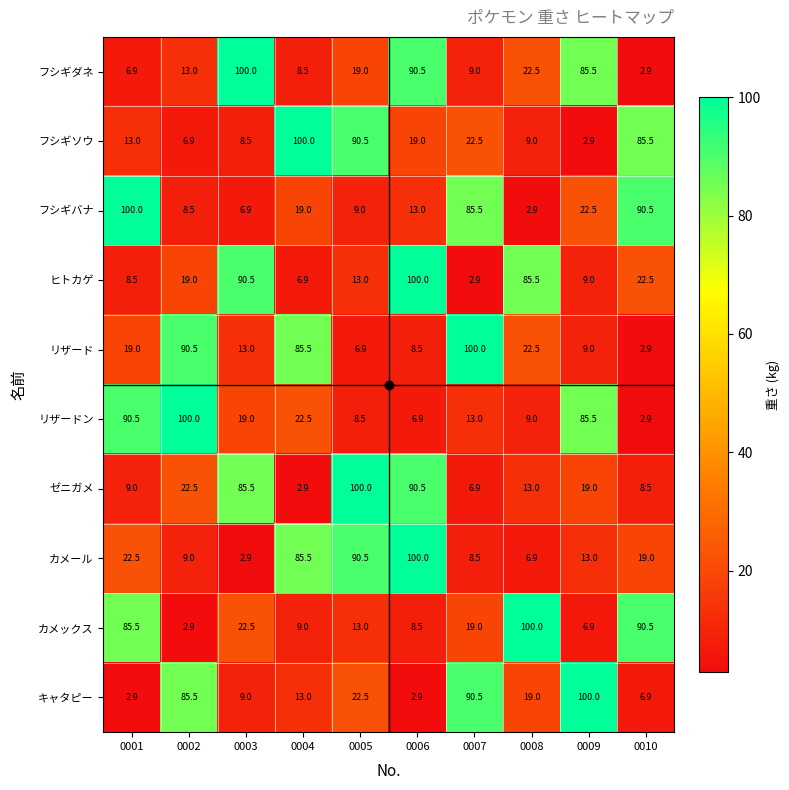

True or false: リザードン has a value of 13.0 at 0007.

True